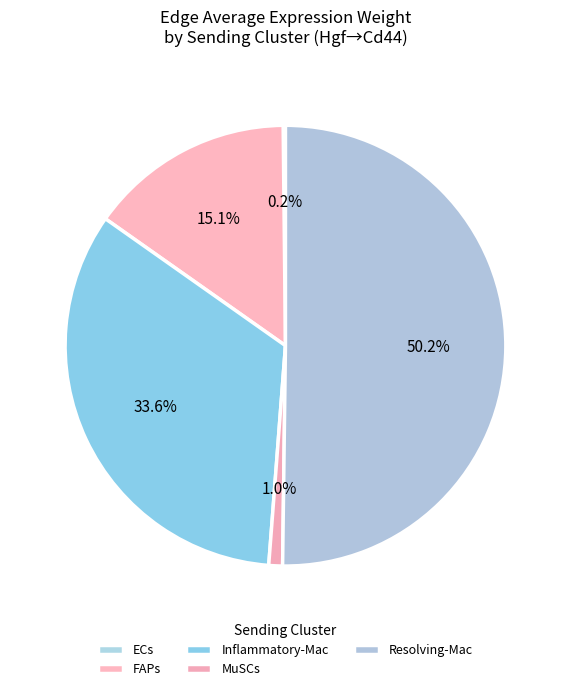

Rank the categories by value from lowest to highest.

ECs, MuSCs, FAPs, Inflammatory-Mac, Resolving-Mac